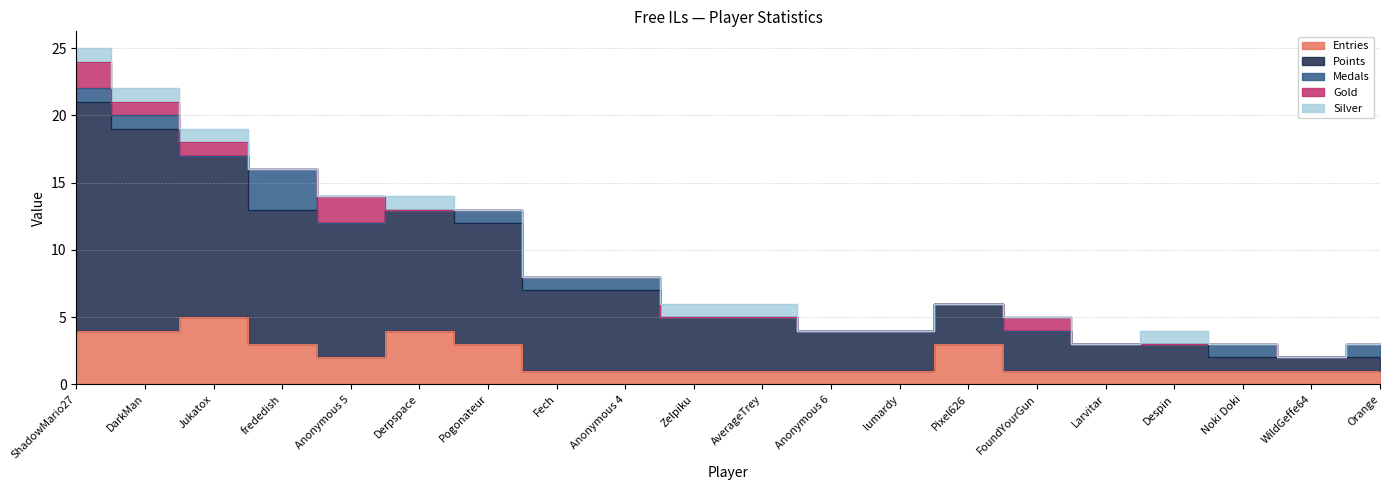

What is the total value across all series at frededish?

16